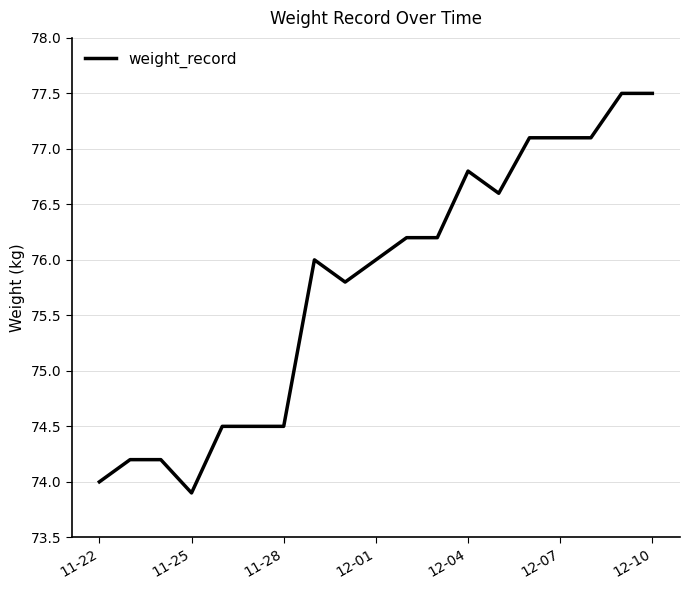

What is the minimum value shown in the chart?

73.9